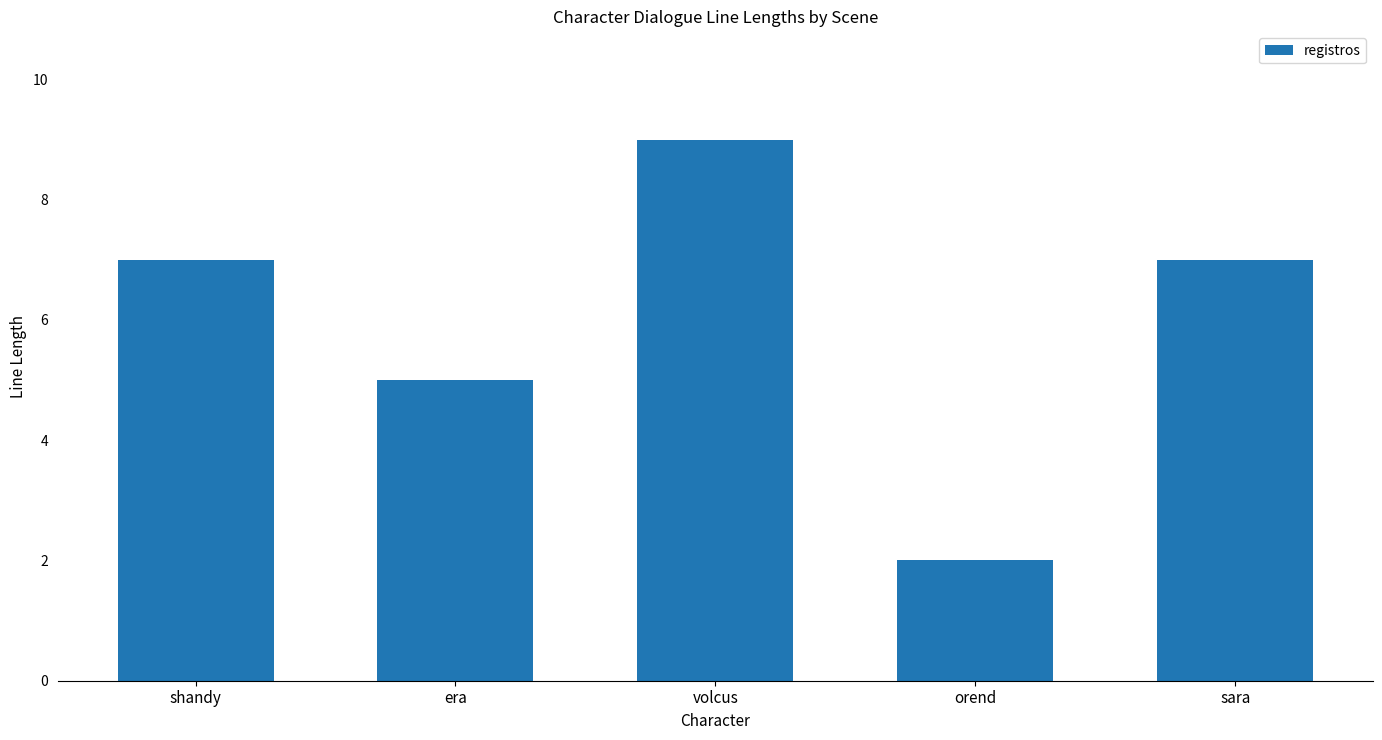

True or false: the data shows 10 at shandy.

False